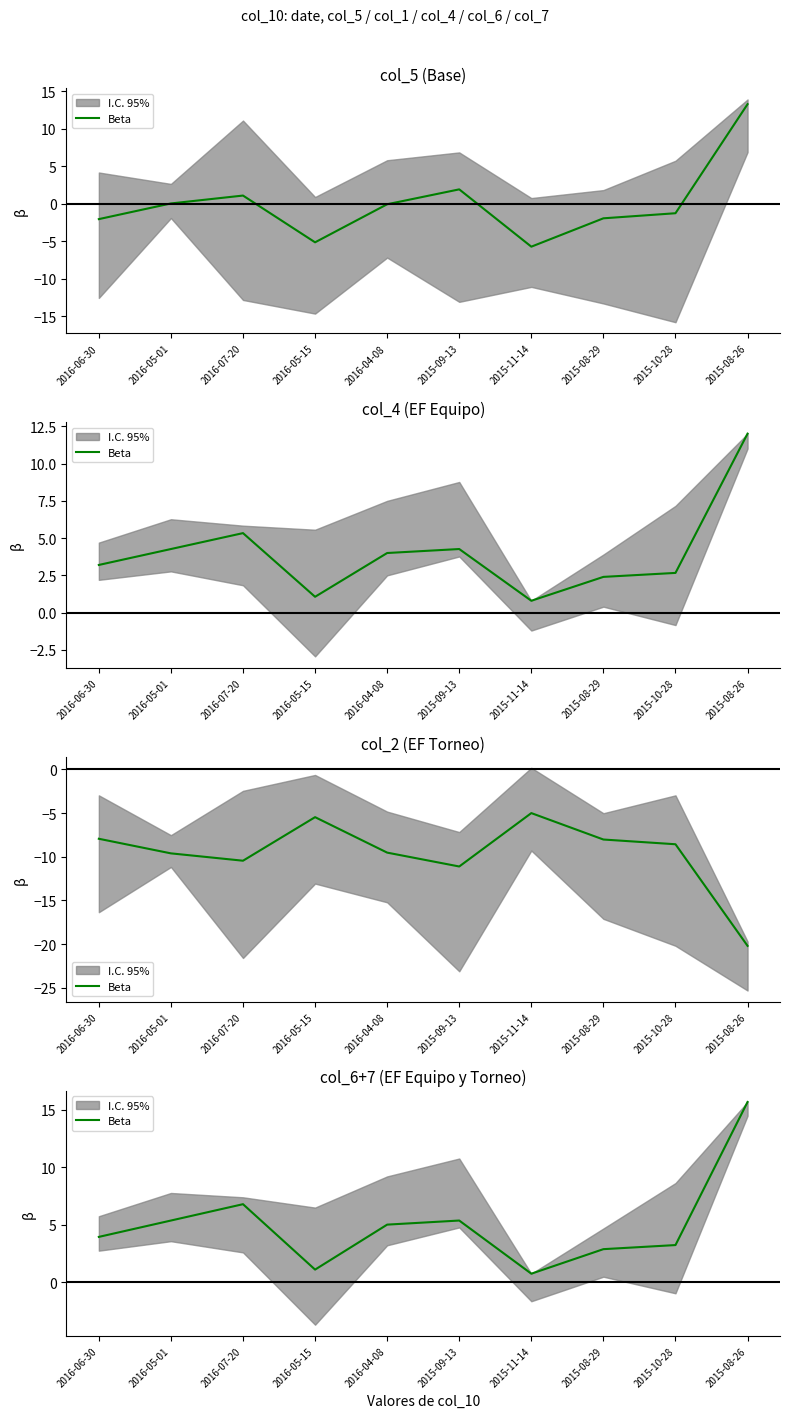

Reading left to right, what are all the values shown in this chart?

3.9	5.4	6.8	1.1	5.0	5.4	0.7	2.9	3.2	15.7